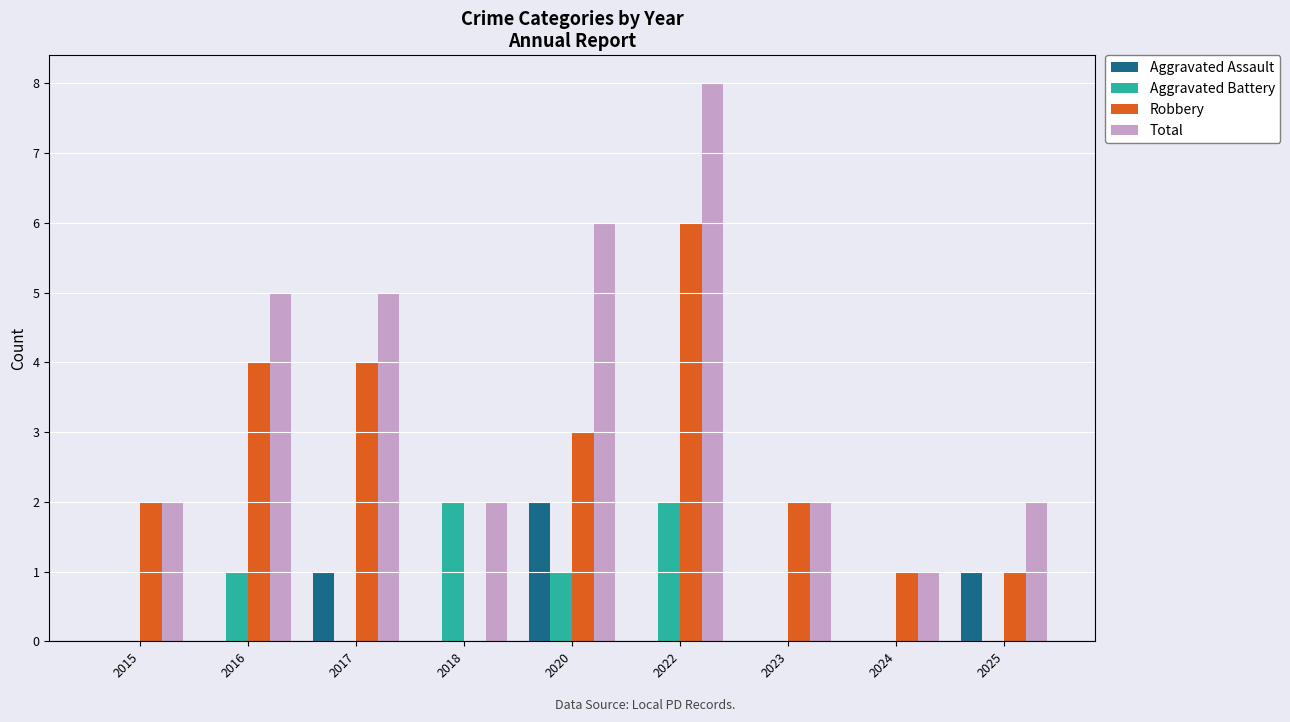

Are the bars horizontal?

No